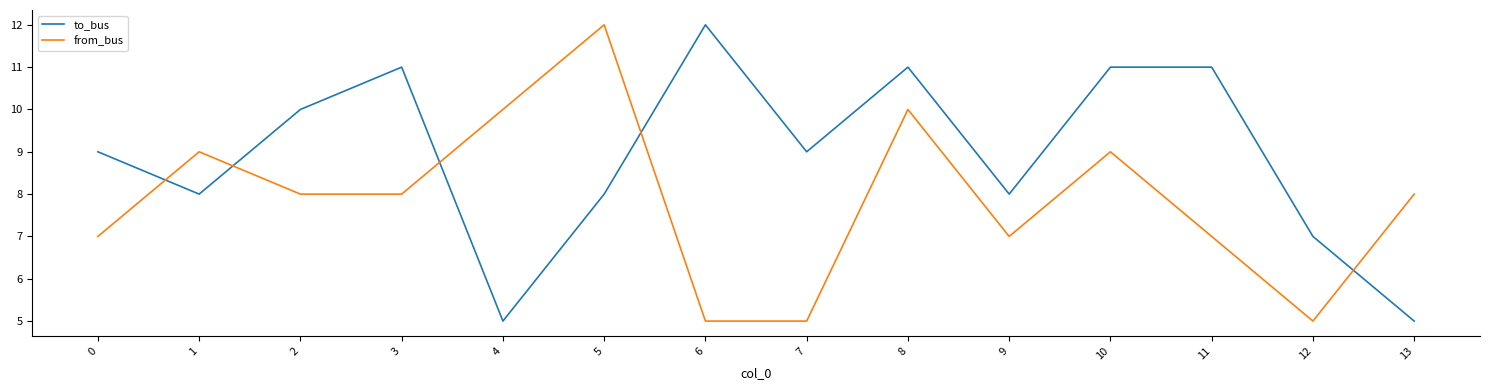

Reading left to right, what are all the values shown in this chart?

to_bus: 0=9	1=8	2=10	3=11	4=5	5=8	6=12	7=9	8=11	9=8	10=11	11=11	12=7	13=5
from_bus: 0=7	1=9	2=8	3=8	4=10	5=12	6=5	7=5	8=10	9=7	10=9	11=7	12=5	13=8